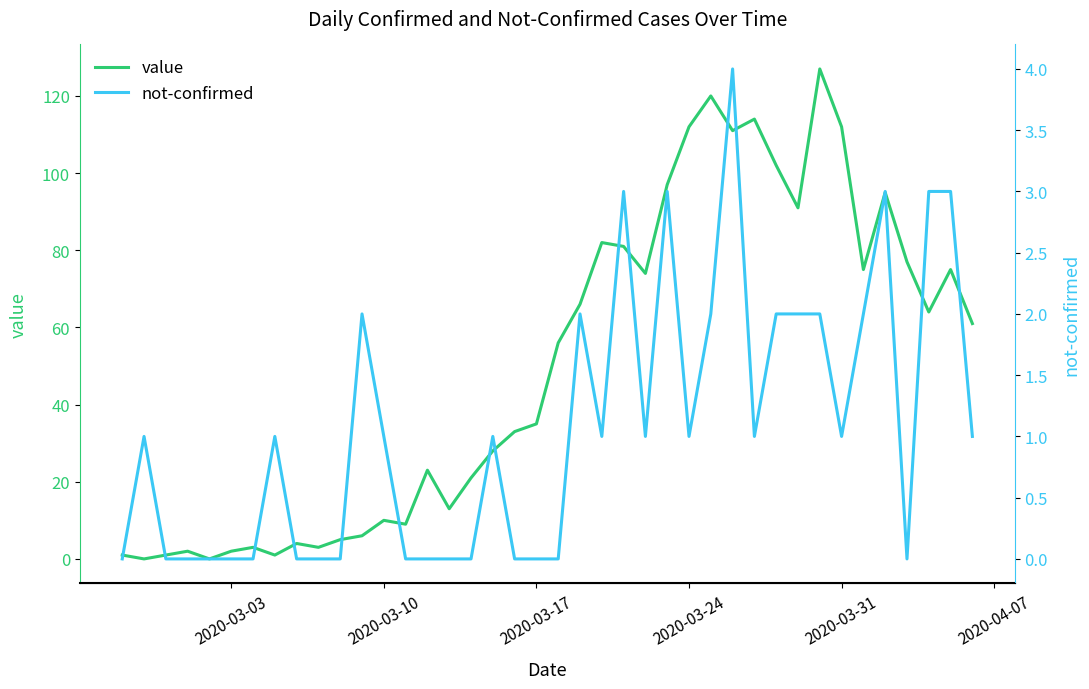

Reading left to right, what are all the values shown in this chart?

value: 1	0	1	2	0	2	3	1	4	3	5	6	10	9	23	13	21	28	33	35	56	66	82	81	74	97	112	120	111	114	102	91	127	112	75	95	77	64	75	61
not-confirmed: 0	1	0	0	0	0	0	1	0	0	0	2	1	0	0	0	0	1	0	0	0	2	1	3	1	3	1	2	4	1	2	2	2	1	2	3	0	3	3	1